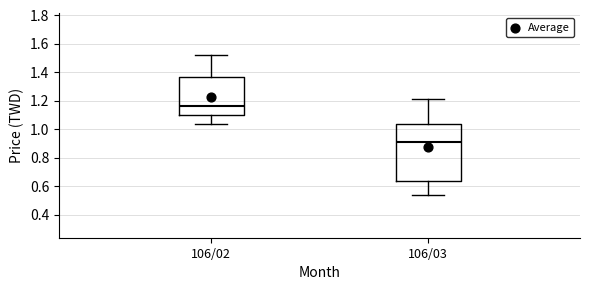

Reading left to right, read every box against the y-axis: the position of its median line, the range the box covers, and the ends of its whiskers. The values are not printed on the chart, so give them approximately, as read against the axis.

106/02: median 1.16, box 1.10 to 1.36, whiskers 1.04 to 1.52
106/03: median 0.92, box 0.64 to 1.04, whiskers 0.54 to 1.22